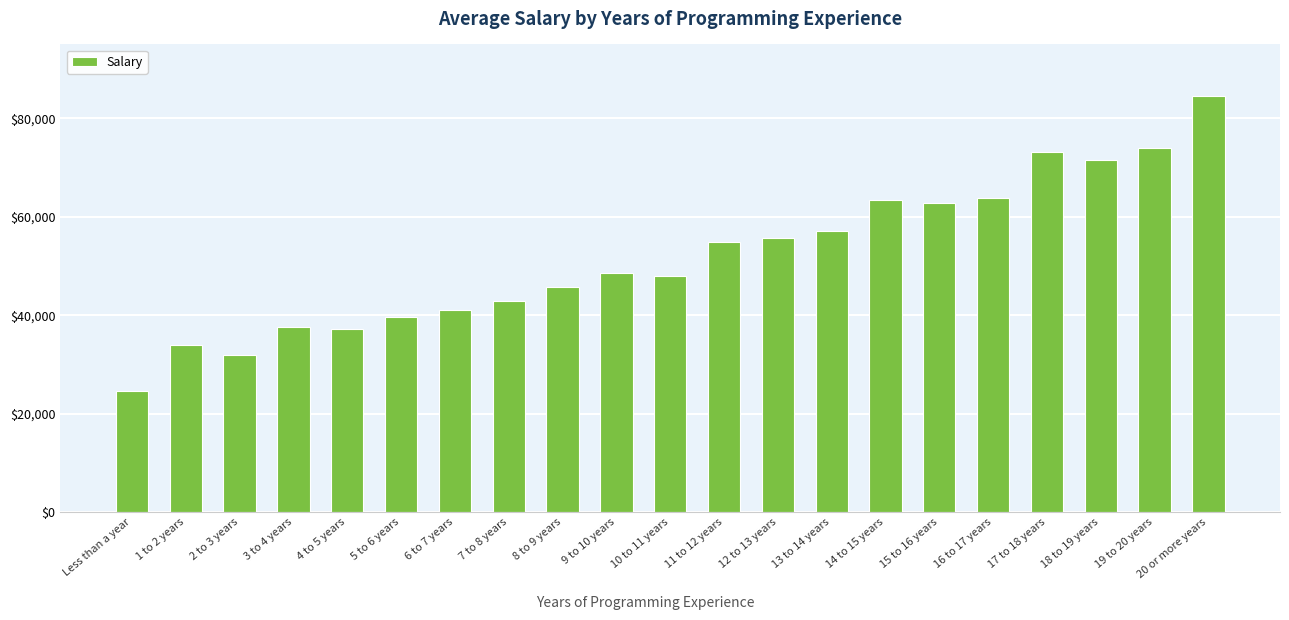

What is the ratio of the value at 4 to 5 years to the value at Less than a year?

1.5